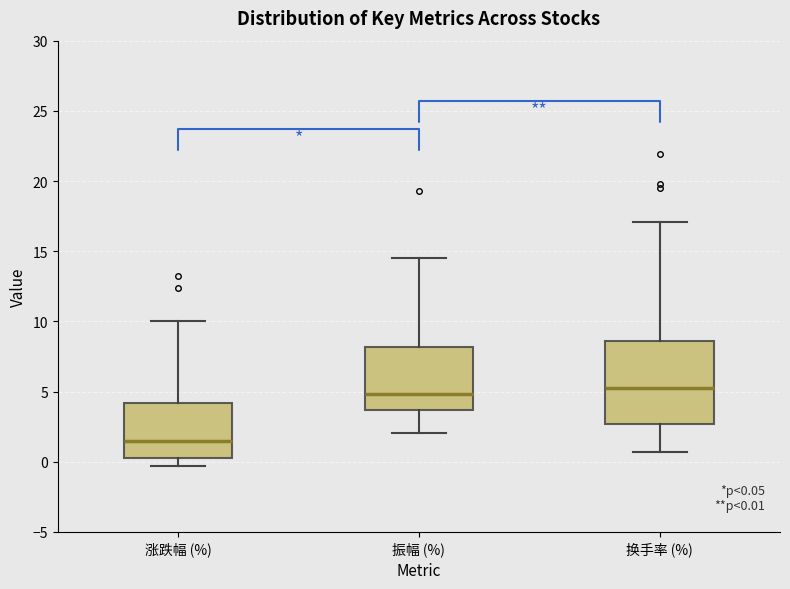

Which box is the tallest, from its lower edge to its upper edge?

换手率 (%)